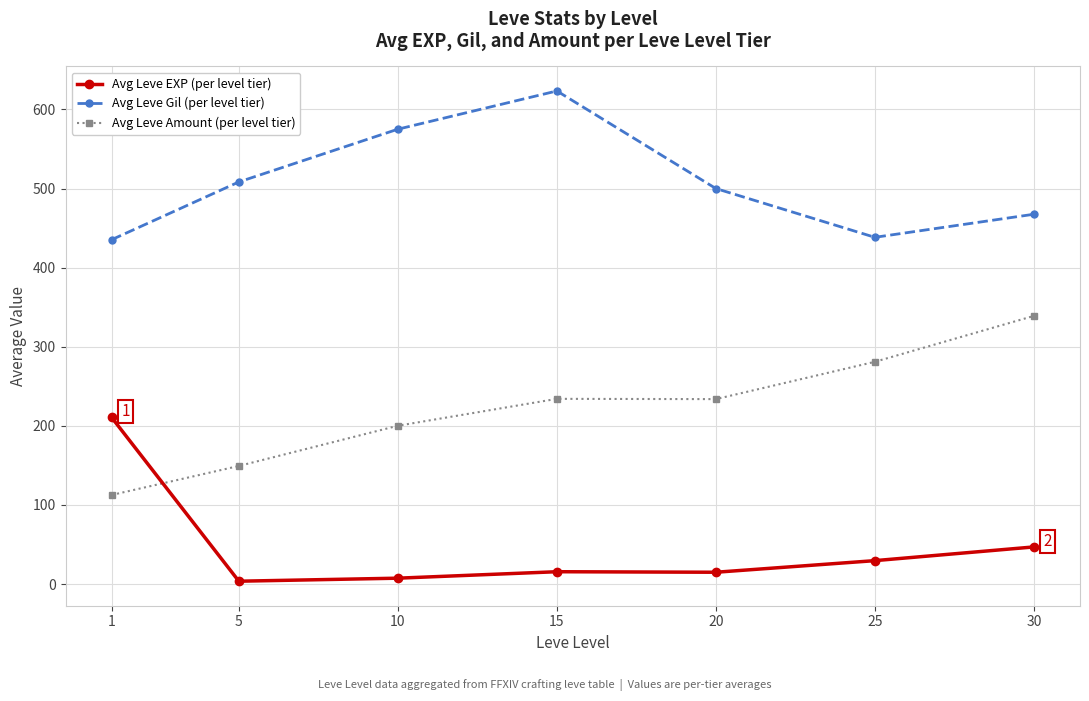

True or false: Avg Leve EXP (per level tier) has more than 2 points higher than both neighbors.

False